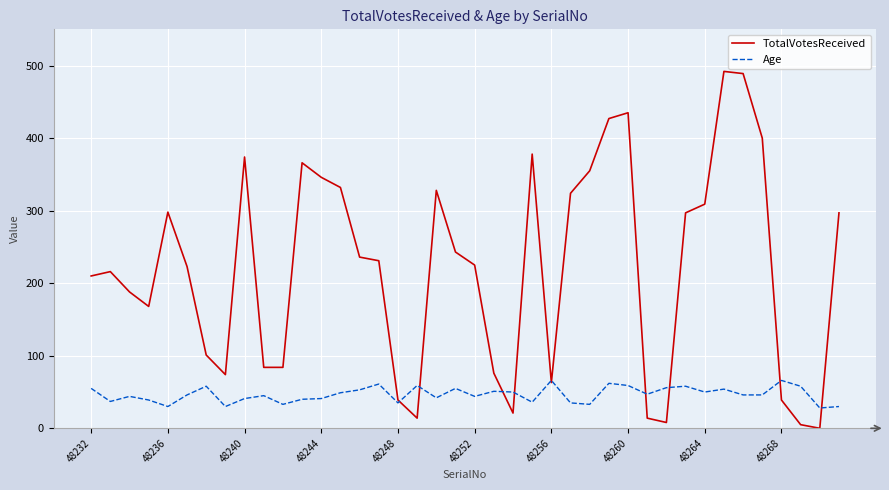

Which series has the largest range (max minus min)?

TotalVotesReceived